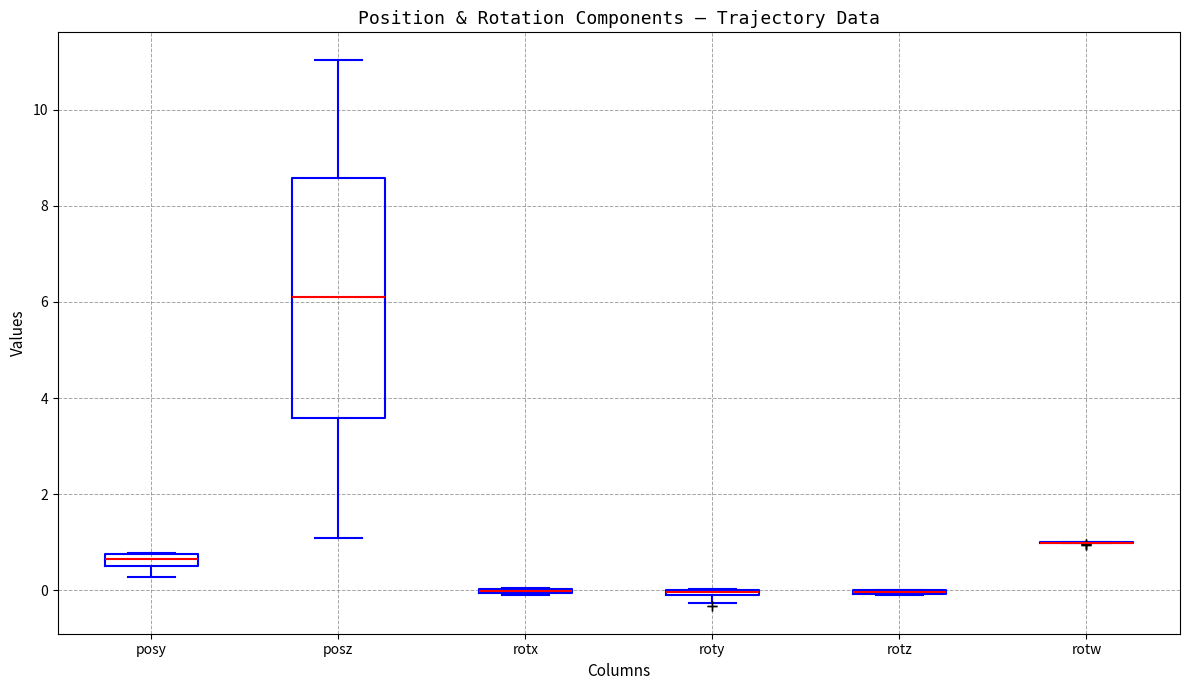

Comparing the boxes themselves (not the whiskers), which one is the tallest?

posz